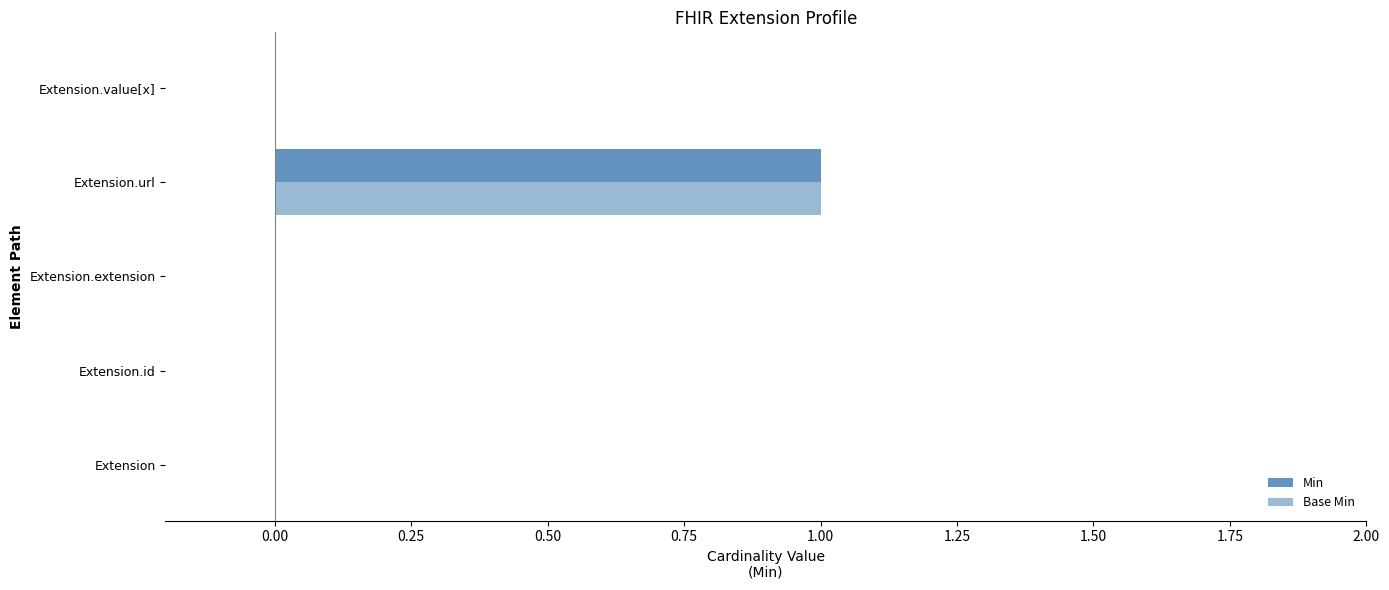

How many categories are shown in the chart?

5